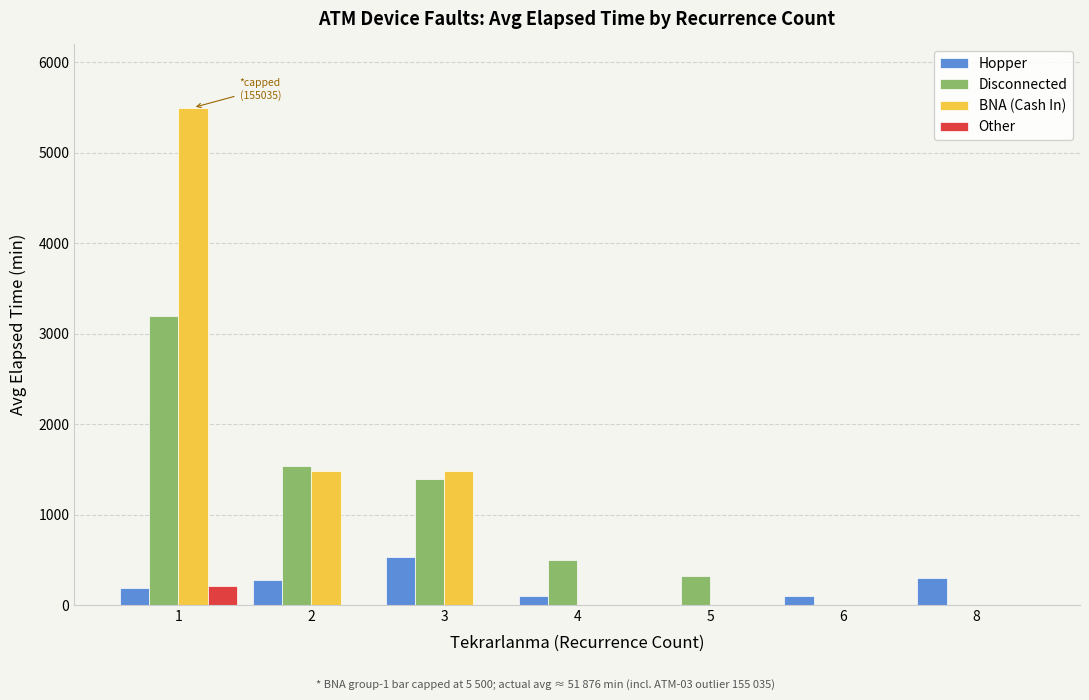

What is the maximum value shown in the chart?

5500